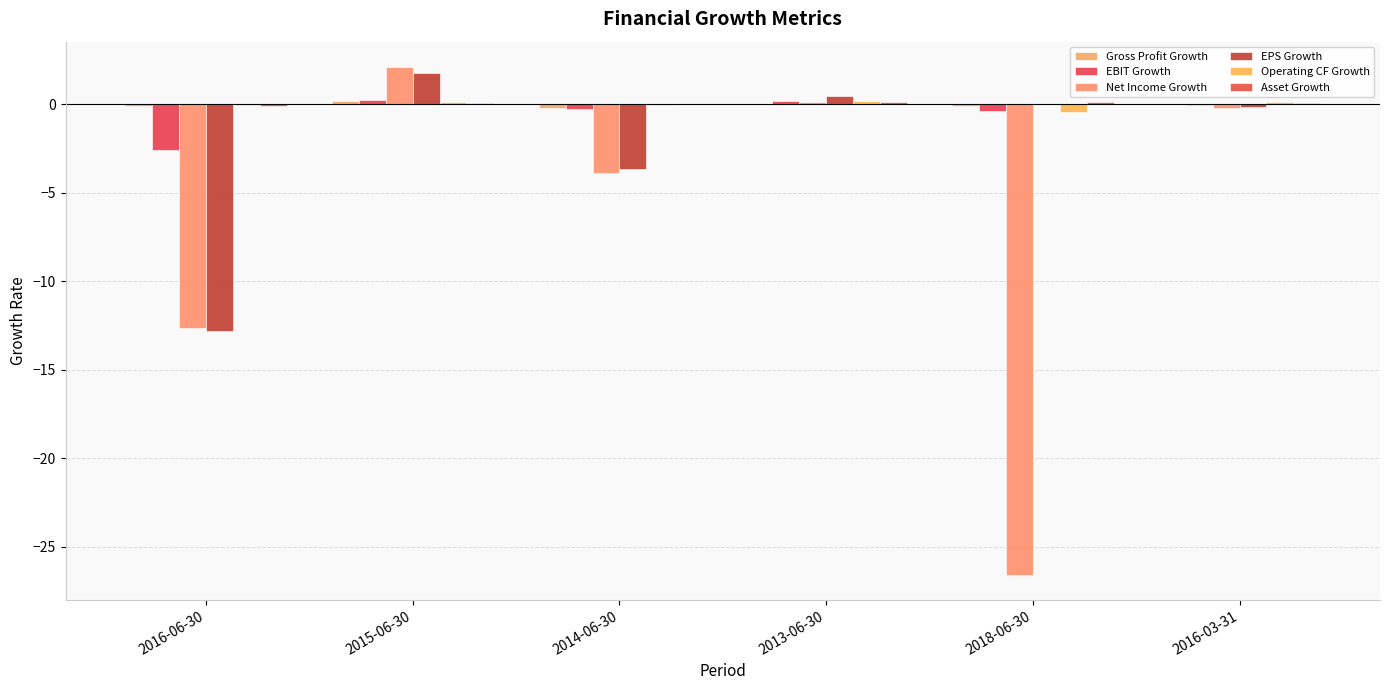

Rank the series at 2016-03-31 from highest to lowest value.

Operating CF Growth, Asset Growth, Gross Profit Growth, EBIT Growth, EPS Growth, Net Income Growth